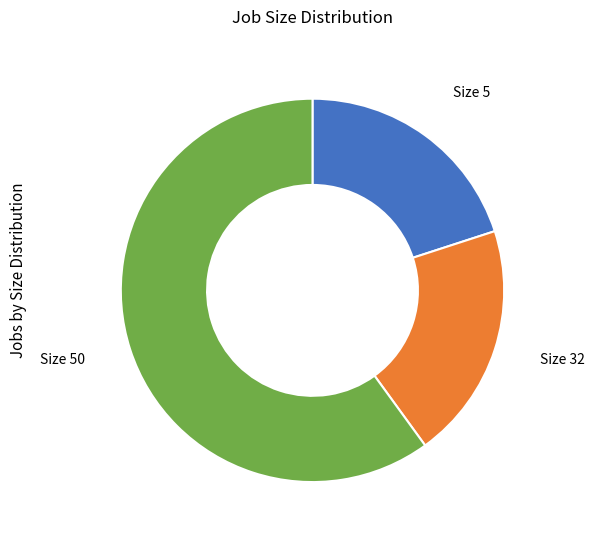

Which has a higher value, Size 50 or Size 32?

Size 50